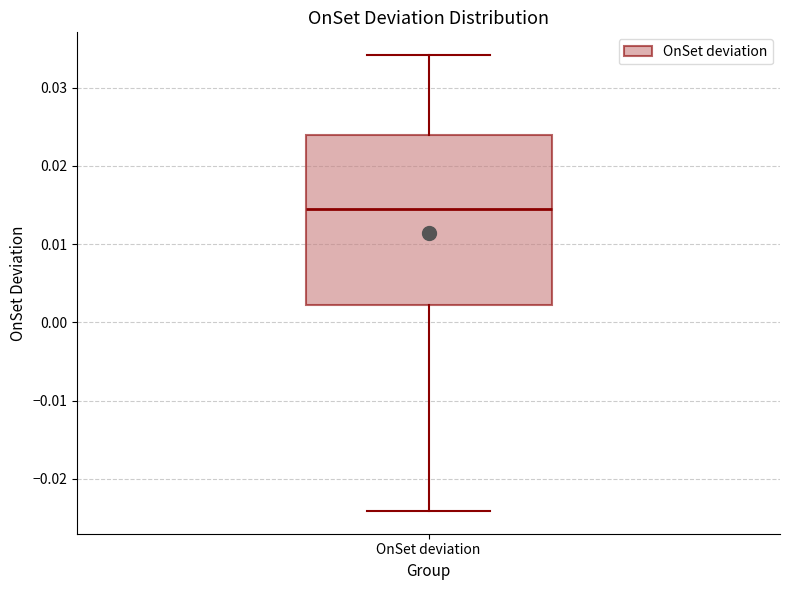

Transcribe this box plot: give where the median line is, the range the box spans, and where the two whiskers end, as read against the y-axis. The values are not printed on the chart, so give them approximately, as read against the axis.

median 0.015, box 0.002 to 0.024, whiskers -0.024 to 0.034